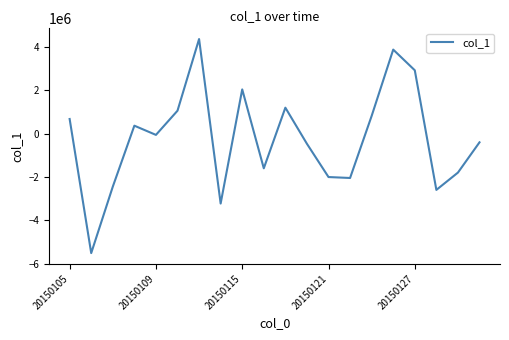

What is the minimum value shown in the chart?

-5518026.0